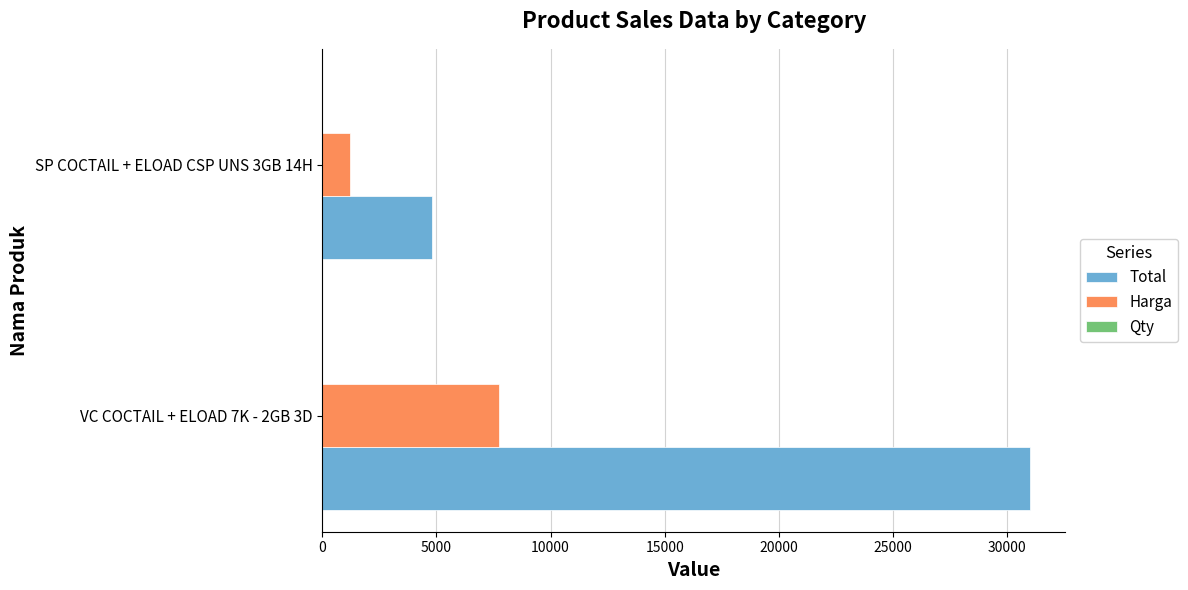

Which series has the largest total across all categories?

Total